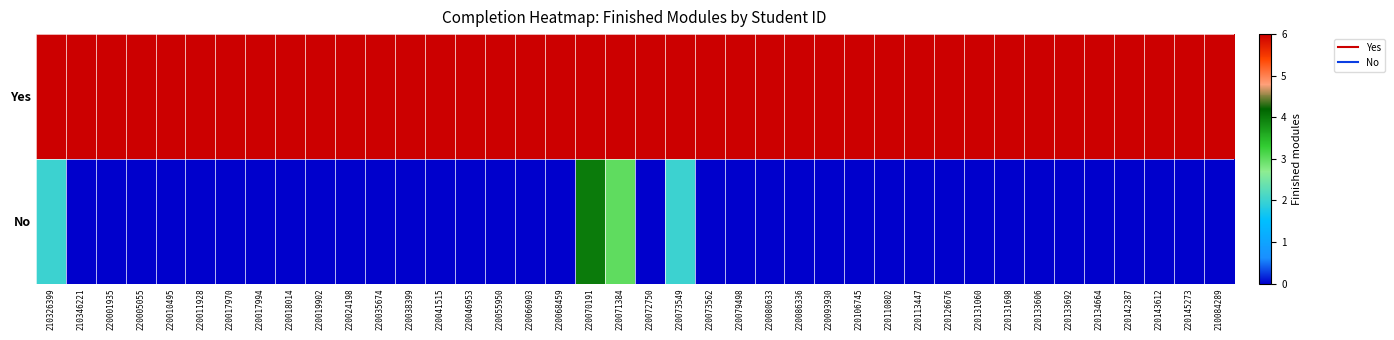

Reading right to left, extract all data points from this chart.

Yes: 210084289=6	220145273=6	220143612=6	220142387=6	220134664=6	220133692=6	220133606=6	220131698=6	220131060=6	220126676=6	220113447=6	220110802=6	220106745=6	220093930=6	220086336=6	220080633=6	220079498=6	220073562=6	220073549=6	220072750=6	220071384=6	220070191=6	220068459=6	220066903=6	220055950=6	220046953=6	220041515=6	220038399=6	220035674=6	220024198=6	220019902=6	220018014=6	220017994=6	220017970=6	220011928=6	220010495=6	220005055=6	220001935=6	210346221=6	210326399=6
No: 210084289=0	220145273=0	220143612=0	220142387=0	220134664=0	220133692=0	220133606=0	220131698=0	220131060=0	220126676=0	220113447=0	220110802=0	220106745=0	220093930=0	220086336=0	220080633=0	220079498=0	220073562=0	220073549=2	220072750=0	220071384=3	220070191=4	220068459=0	220066903=0	220055950=0	220046953=0	220041515=0	220038399=0	220035674=0	220024198=0	220019902=0	220018014=0	220017994=0	220017970=0	220011928=0	220010495=0	220005055=0	220001935=0	210346221=0	210326399=2